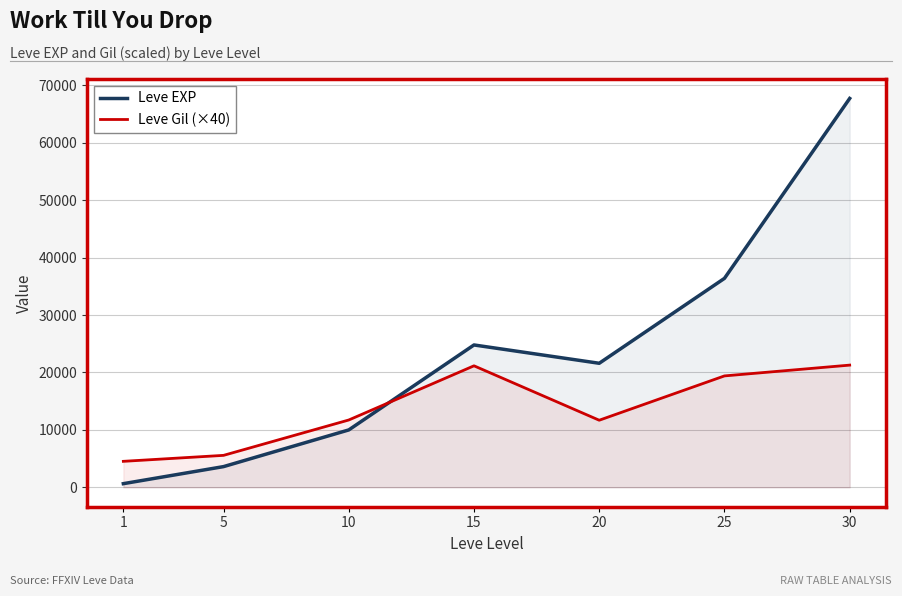

How many data points in Leve EXP are less than 21600?

3